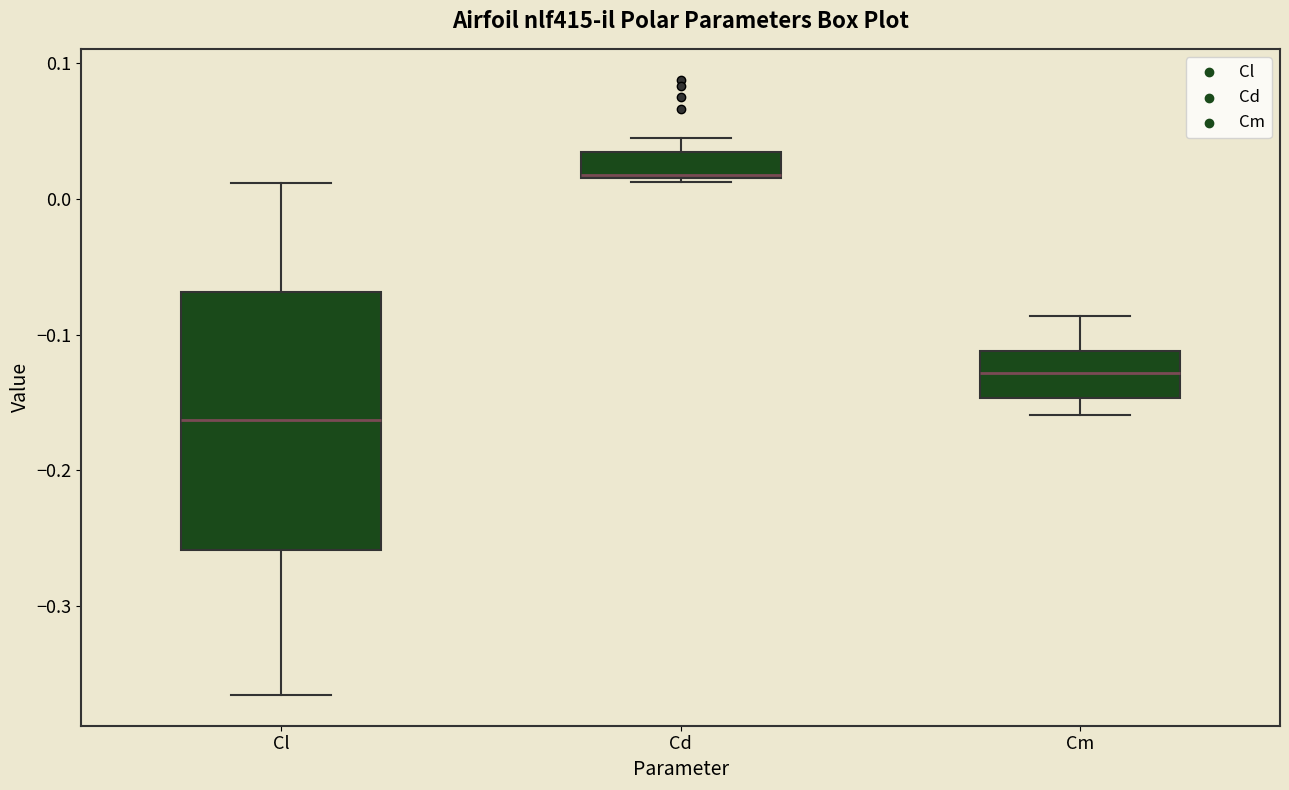

Which box's median line is the highest?

Cd